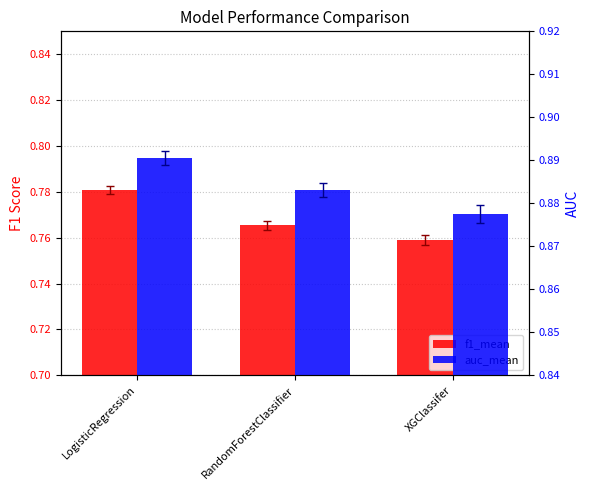

Count the number of categories in the chart.

3